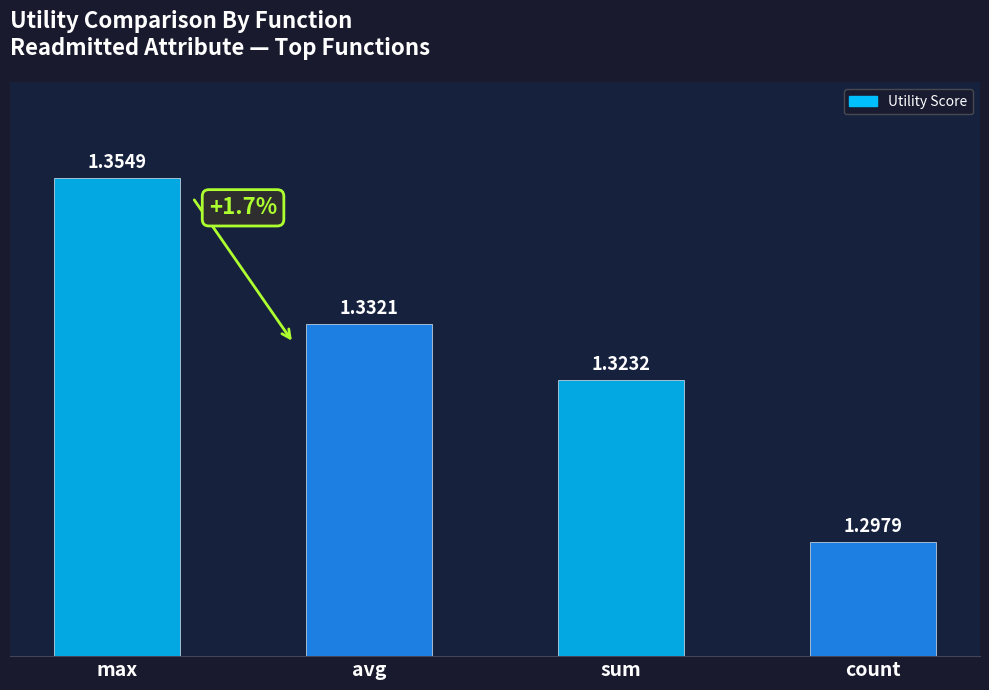

What is the label of the 2nd bar from the right?

sum